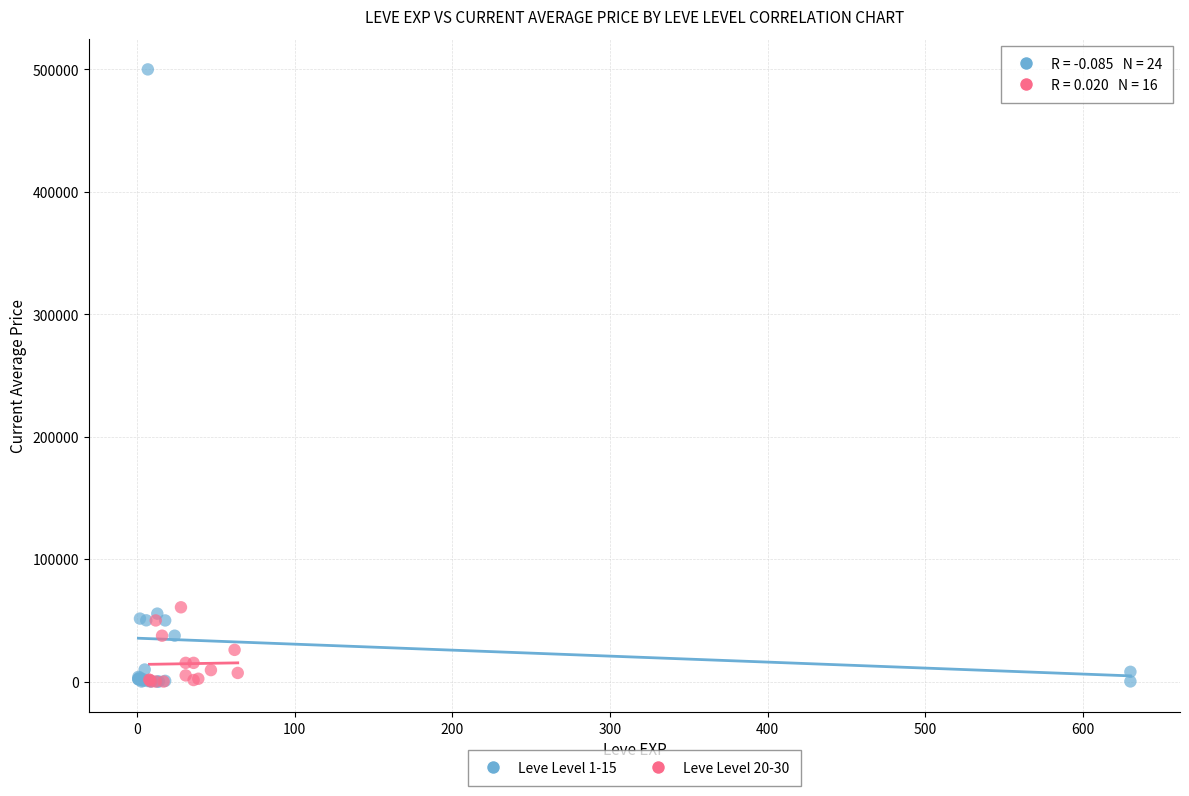

Which series has the largest Y range (max minus min)?

Leve Level 1-15